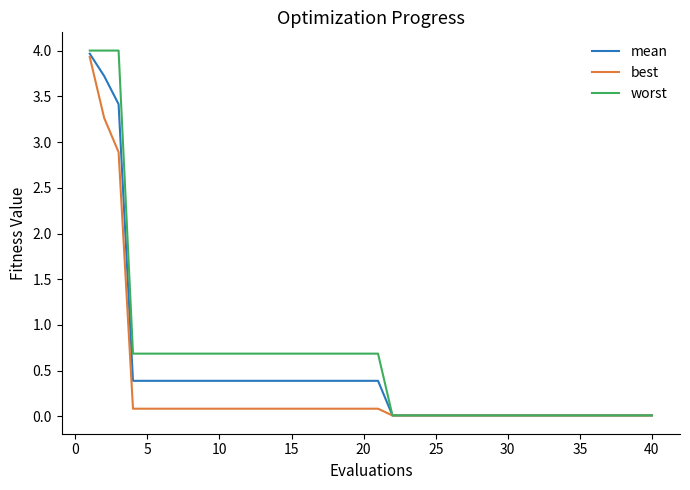

How many distinct data groups are displayed?

3